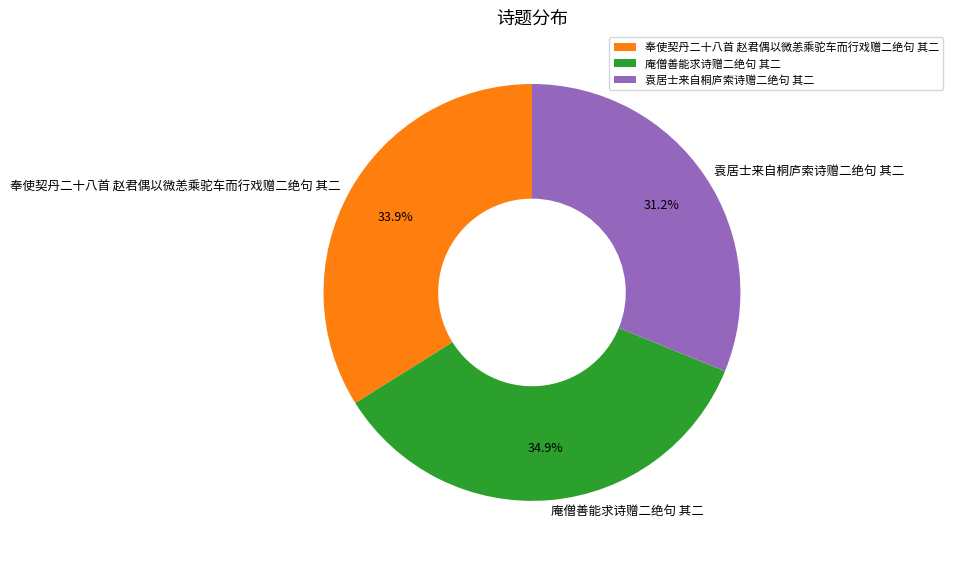

Is it true that 庵僧善能求诗赠二绝句 其二 is 35% of the pie?

True